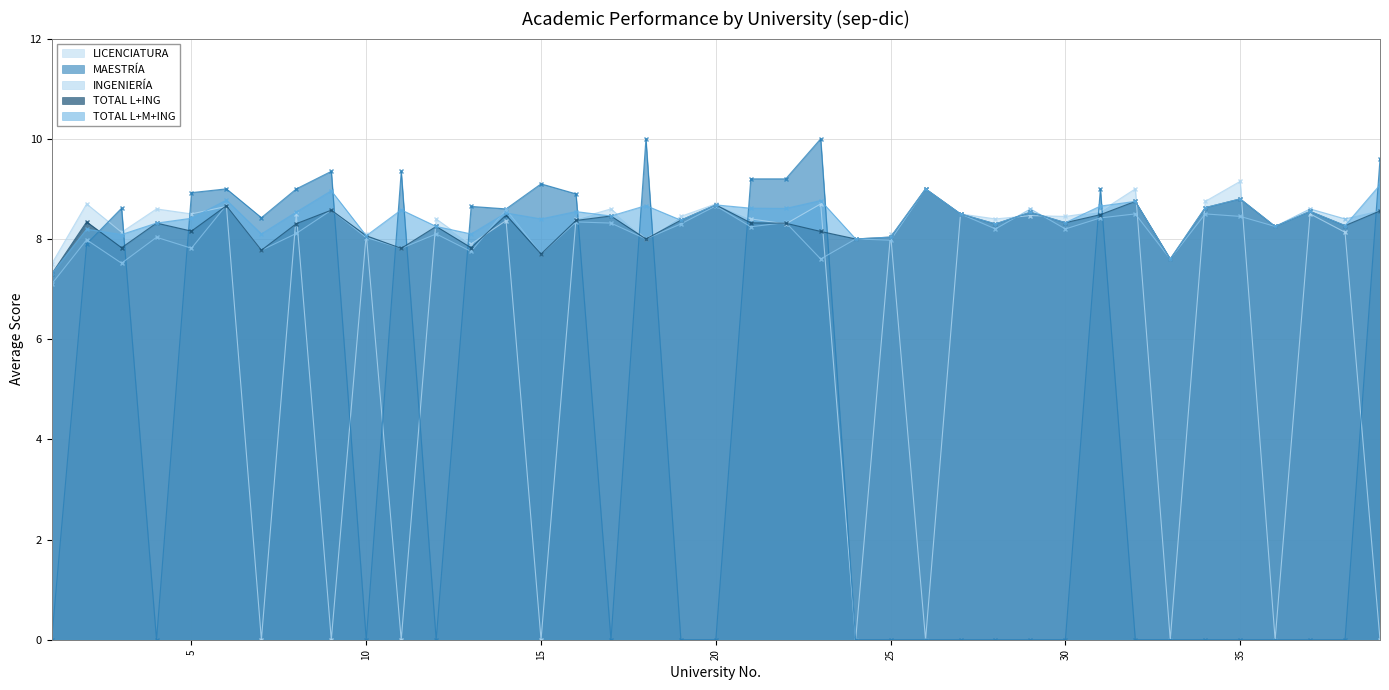

Is the value of INGENIERÍA at 19 greater than the value of TOTAL L+M+ING at 39?

No